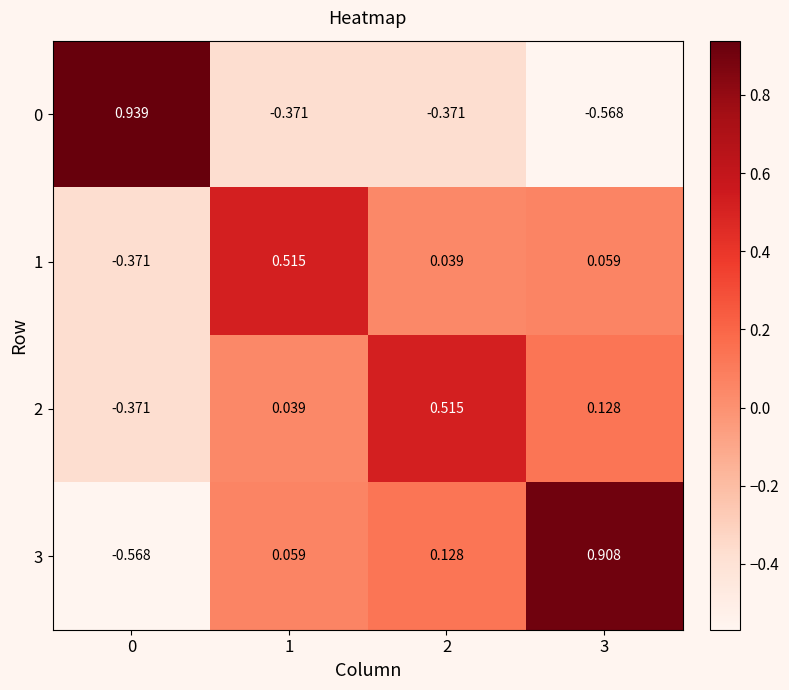

Which series changed the most between 2 and 3?

3